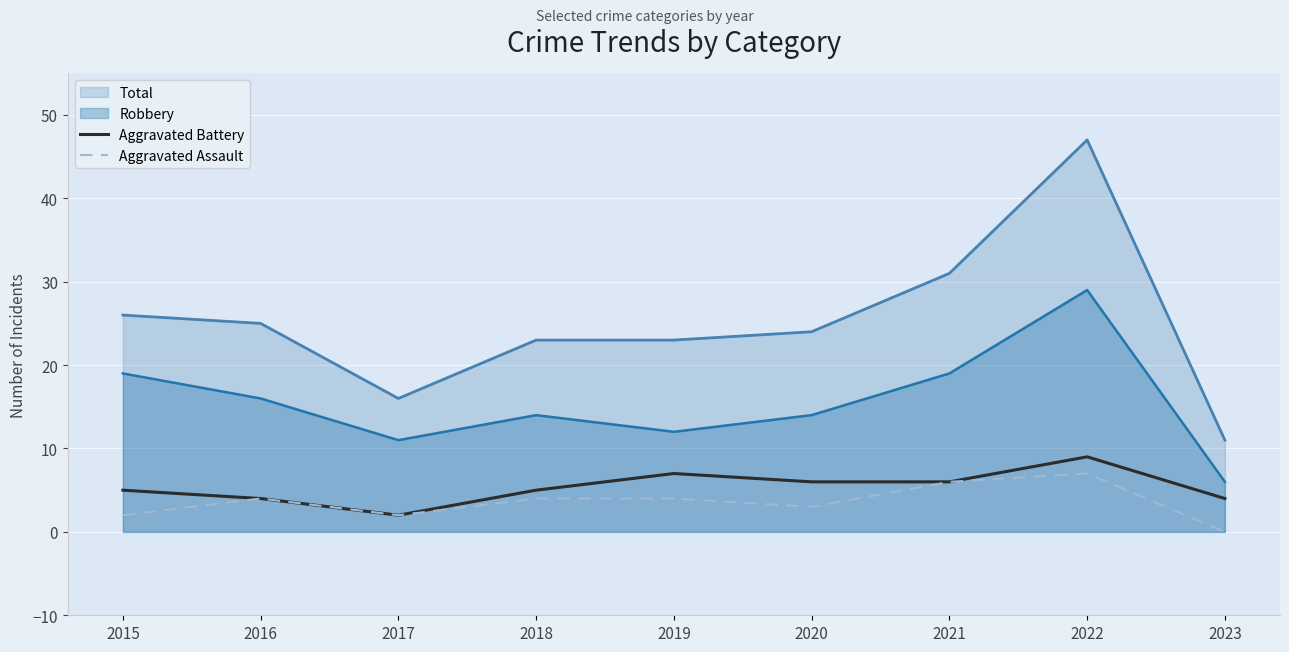

What are all the series names shown in the legend?

Total, Robbery, Aggravated Battery, Aggravated Assault